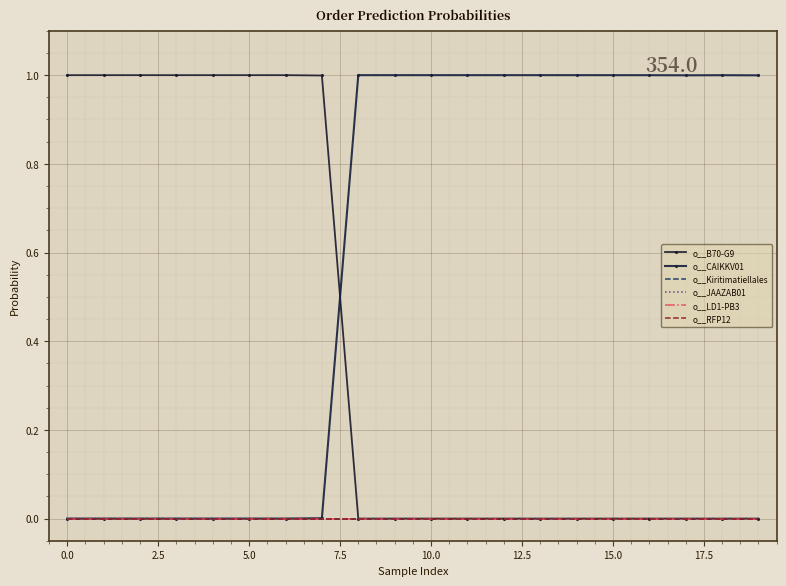

True or false: o__CAIKKV01 has more than 1 interior local peaks.

False